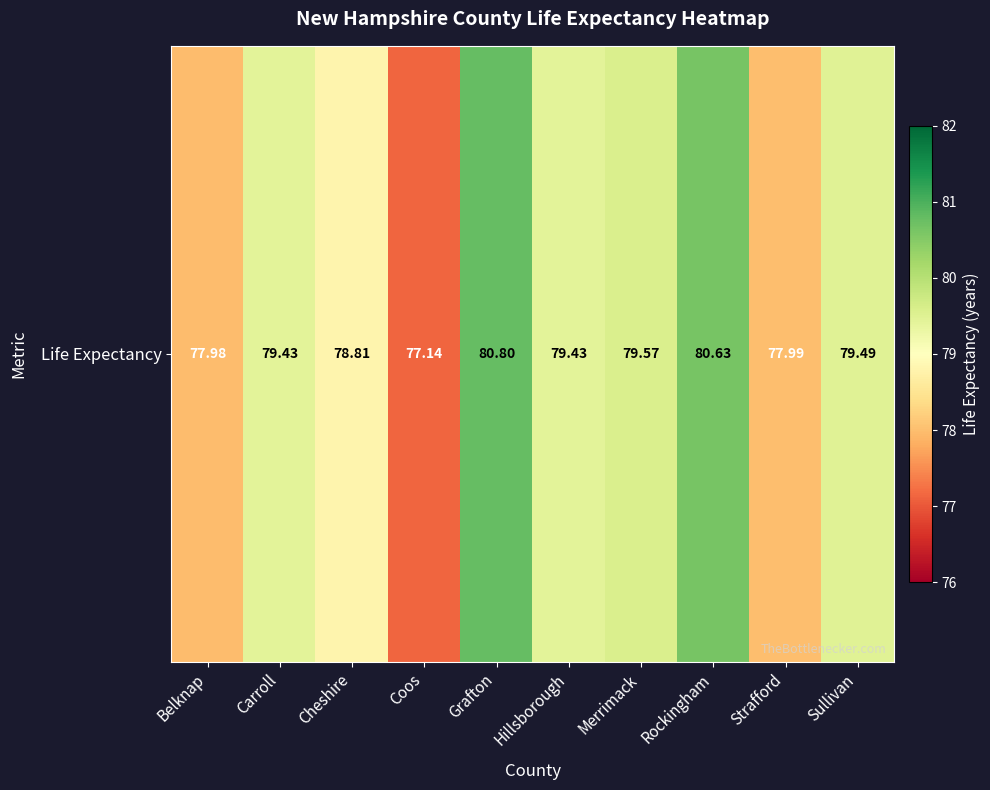

Where is the data nearest to the value 78?

Strafford